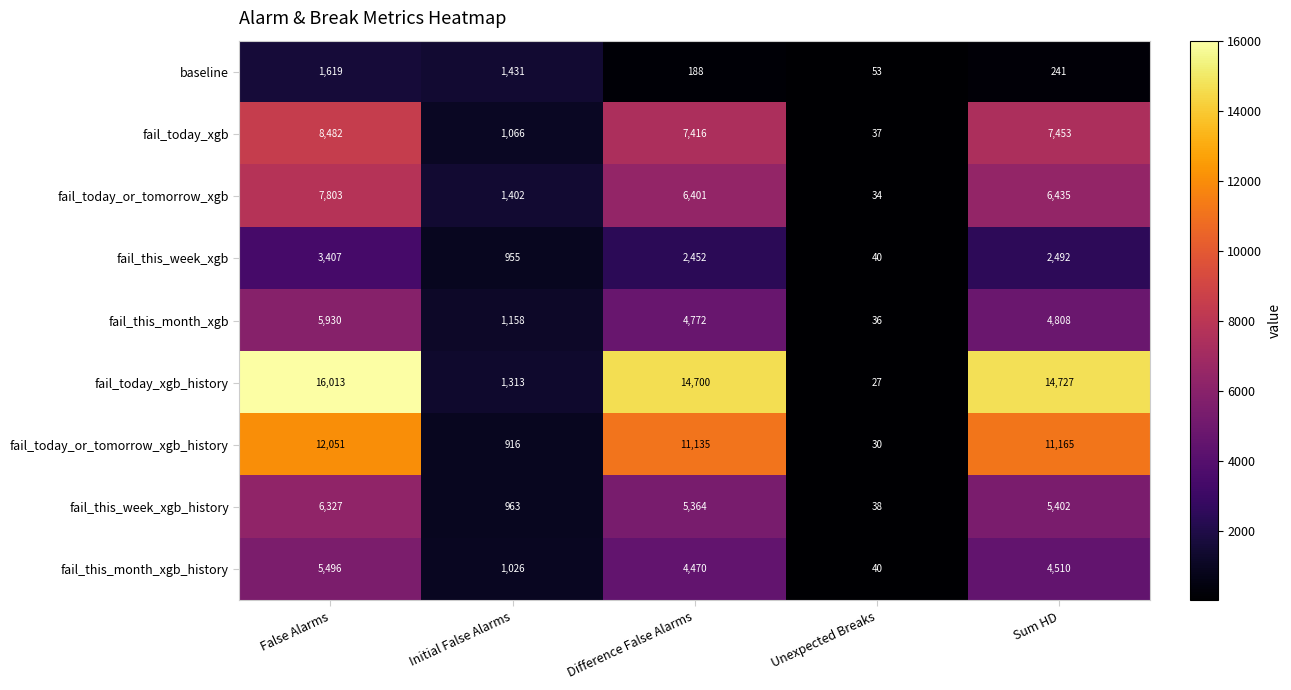

Which series has the widest spread of values?

fail_today_xgb_history